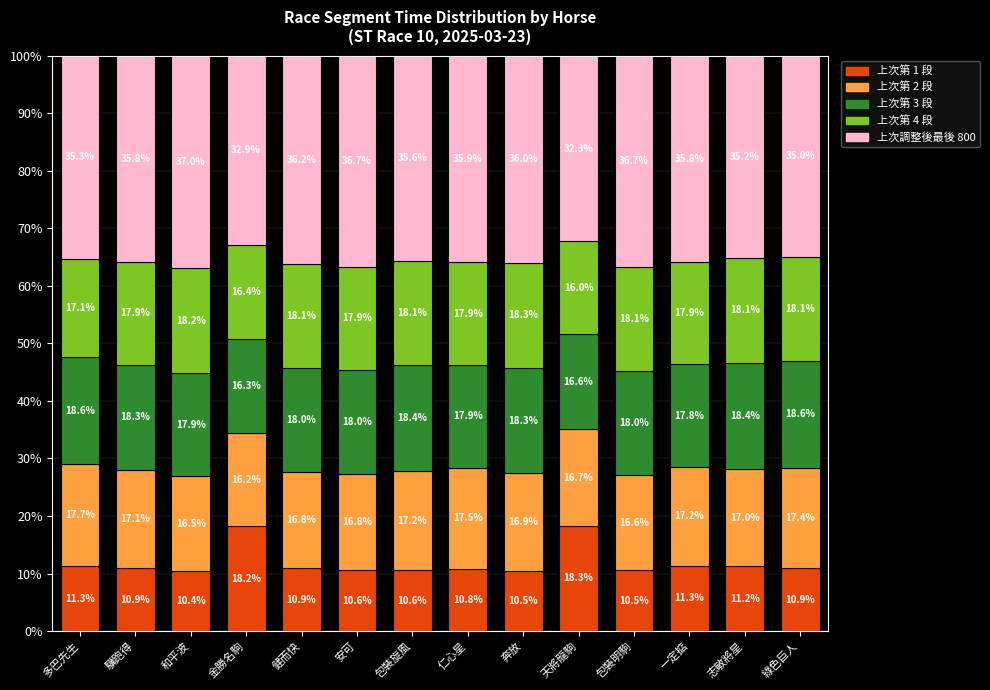

At which label does 上次第 1 段 reach its peak?

天將龍駒